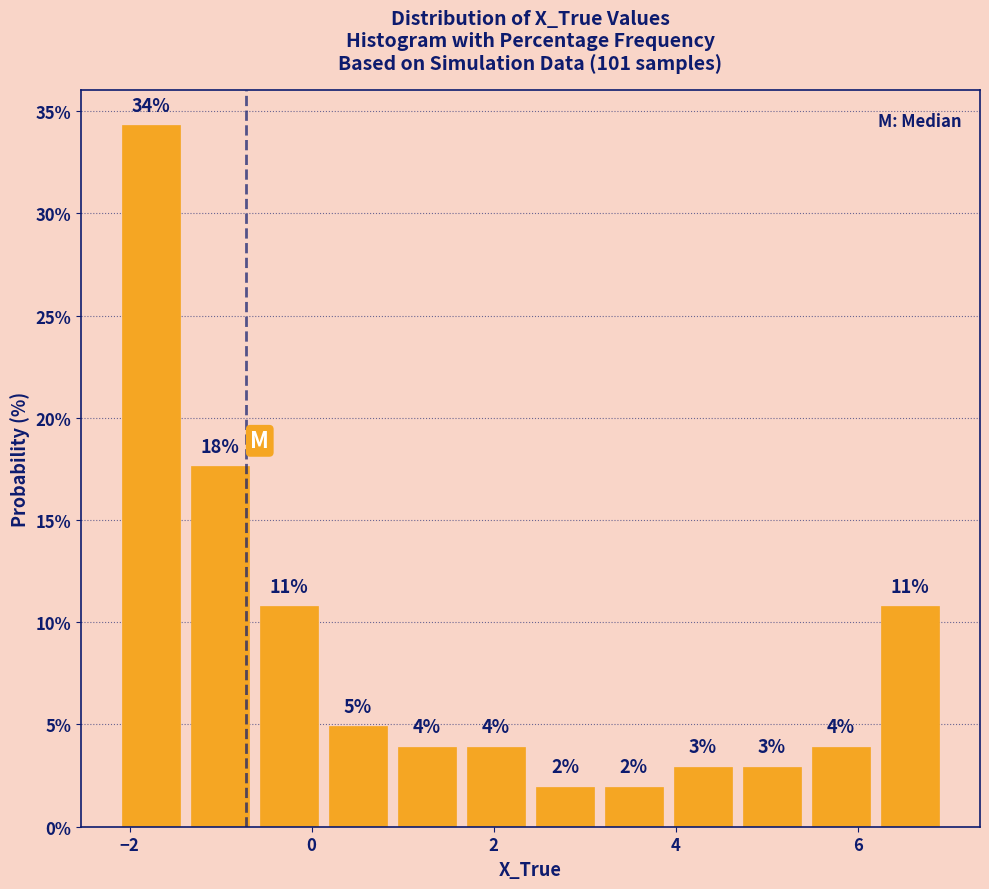

Read against the x-axis, roughly where is the centre of the tallest bar?

-1.8